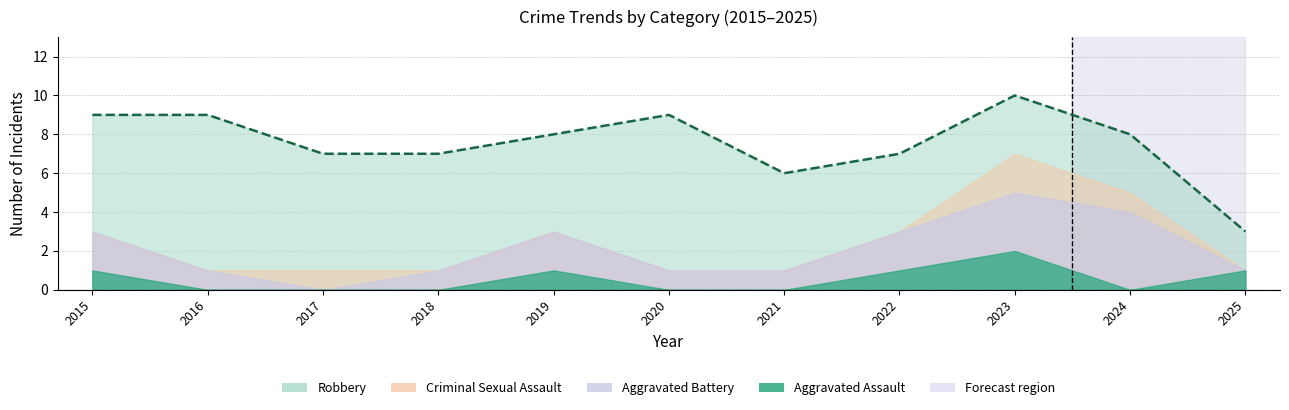

How many points are lower than both their immediate neighbors (excluding endpoints)?

1